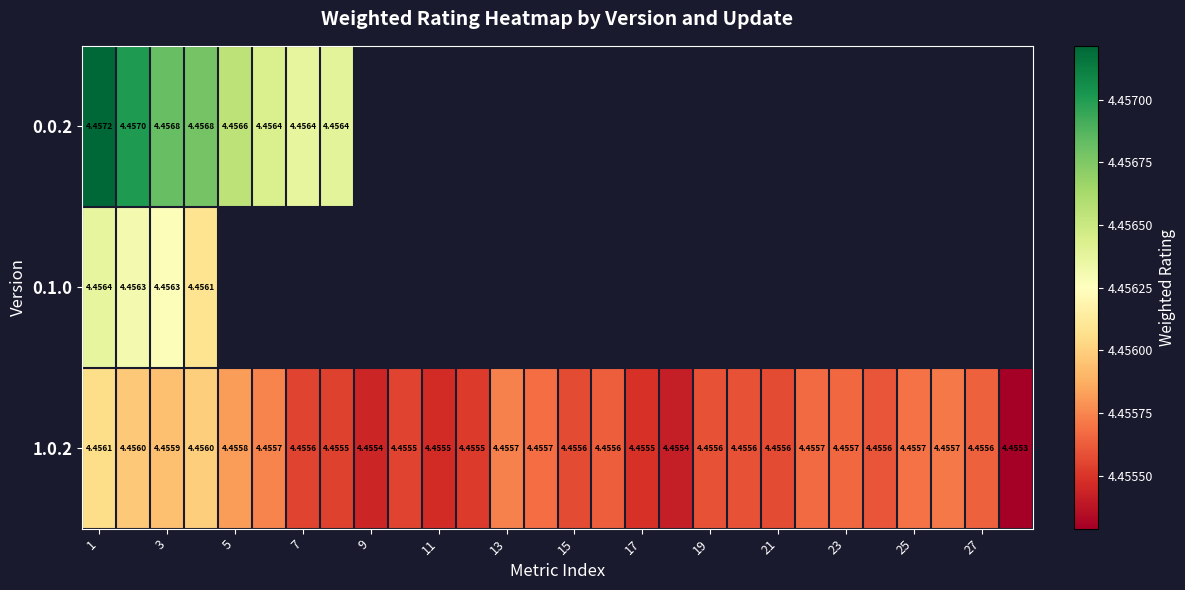

What is the total value across all series at 1?

13.4